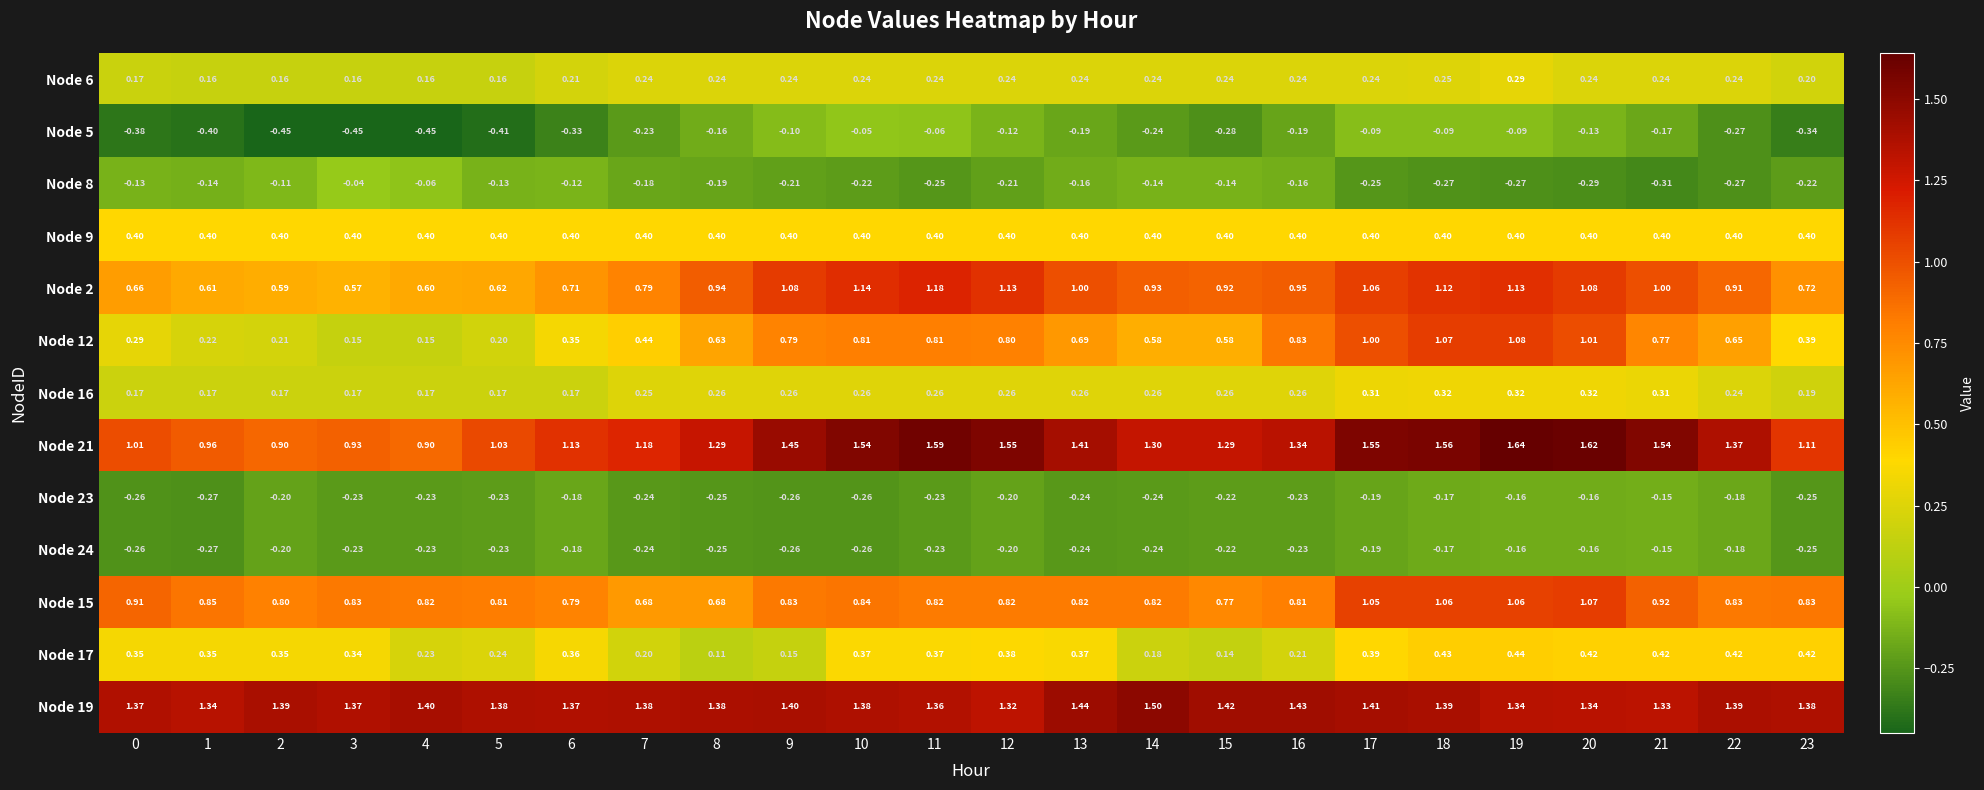

Is the value of Node 12 at 9 greater than the value of Node 24 at 22?

Yes